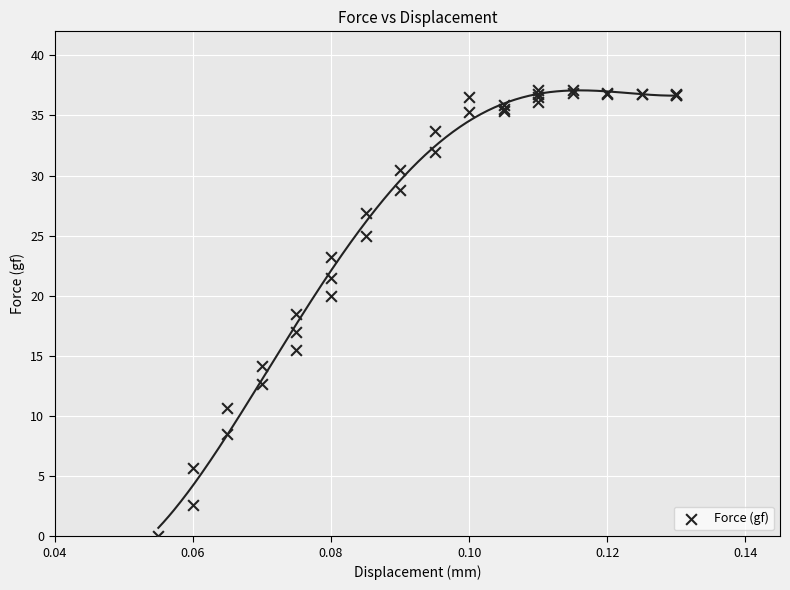

What Y value in the scatter plot is closest to 18?

18.5